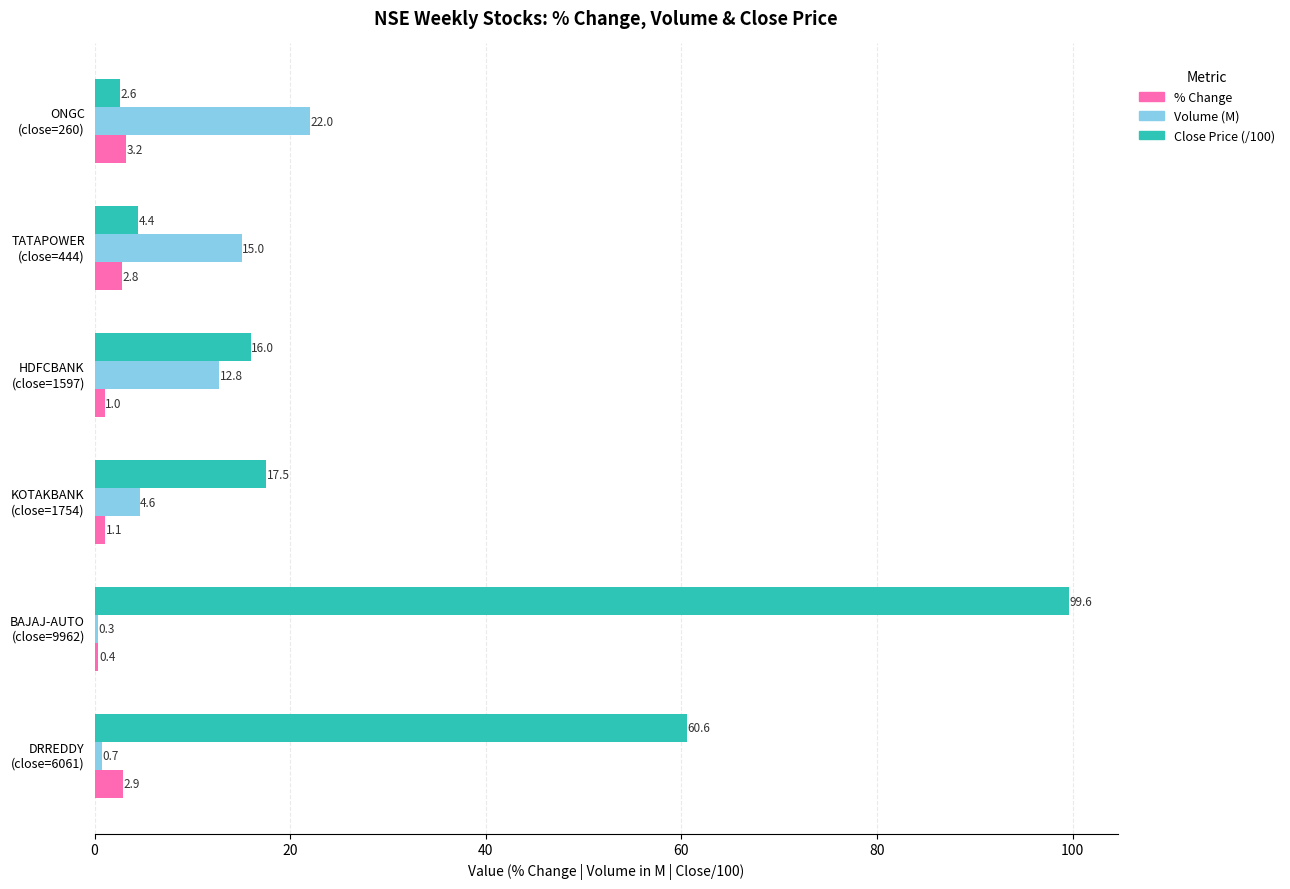

What are all the series names shown in the legend?

% Change, Volume (M), Close Price (/100)